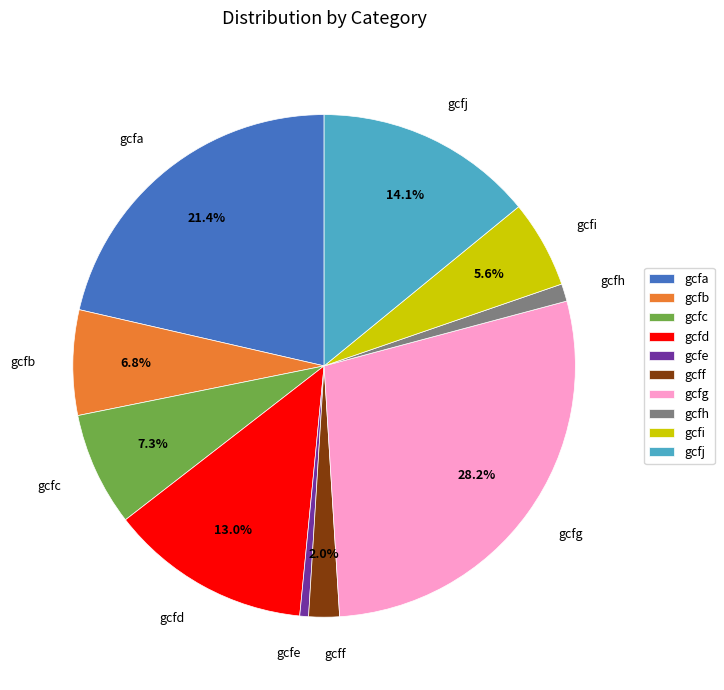

What is the ratio of the value at gcfc to the value at gcfg?

0.3